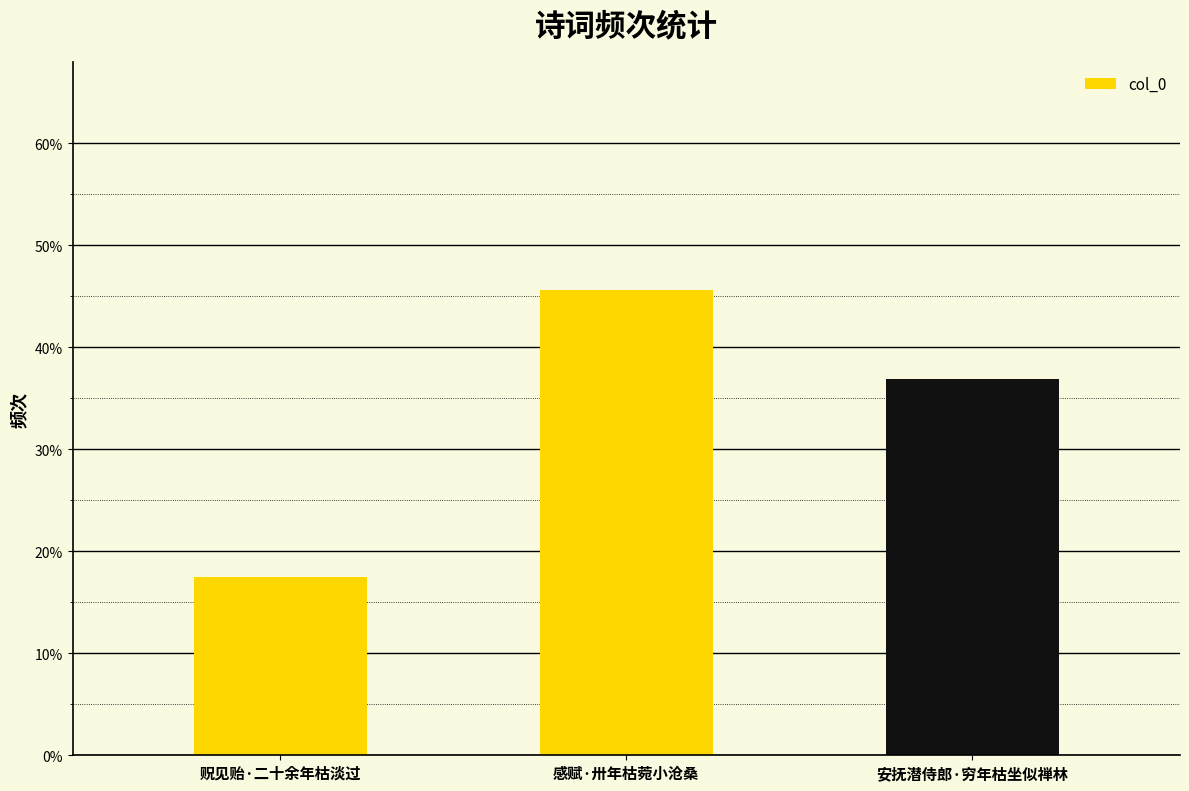

Reading left to right, extract all data points from this chart.

贶见贻·二十余年枯淡过=113965	感赋·卅年枯菀小沧桑=298246	安抚潜侍郎·穷年枯坐似禅林=241264